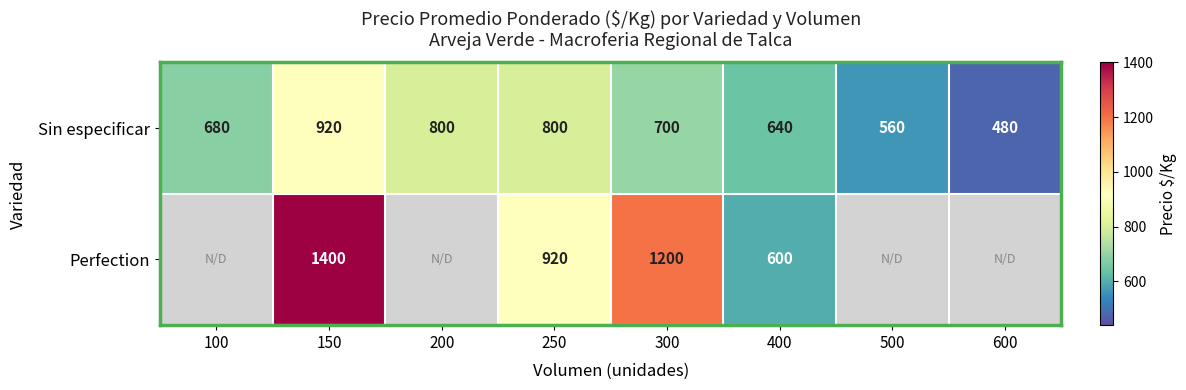

Between 250 and 300, which series saw the biggest shift?

Perfection